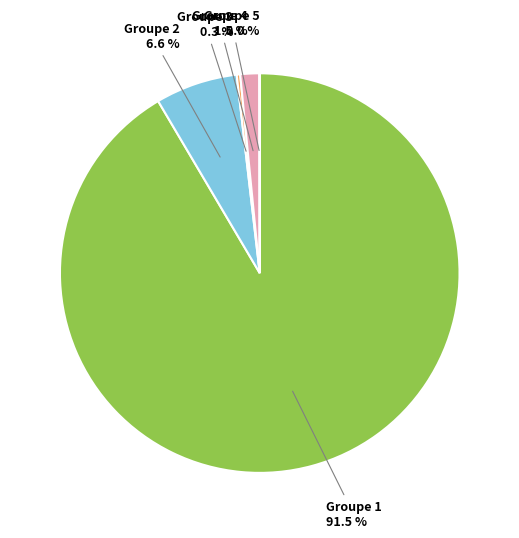

Is there any slice that represents more than half of the pie?

Yes